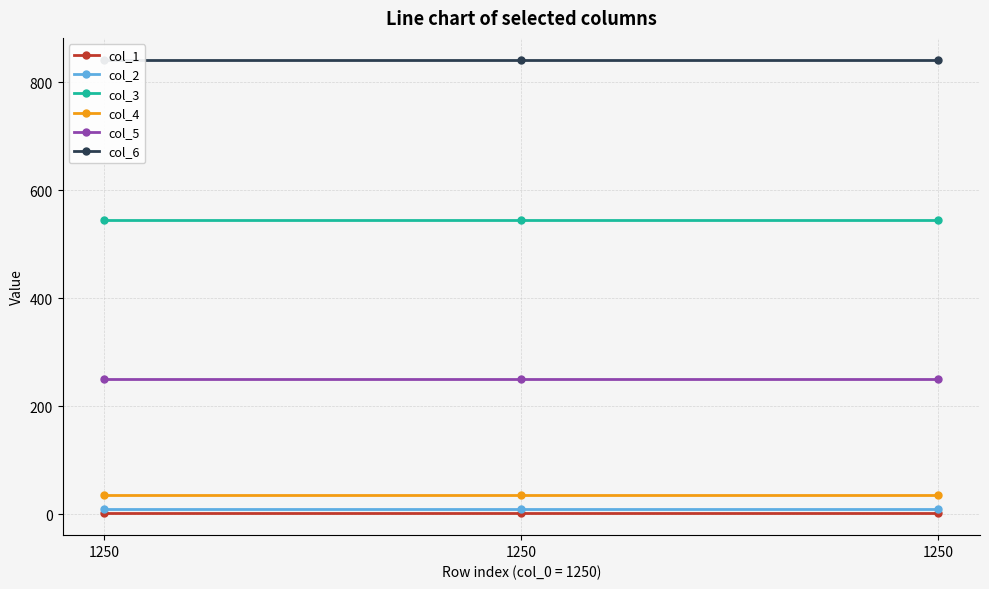

What is the sum of all col_3 values?

1635